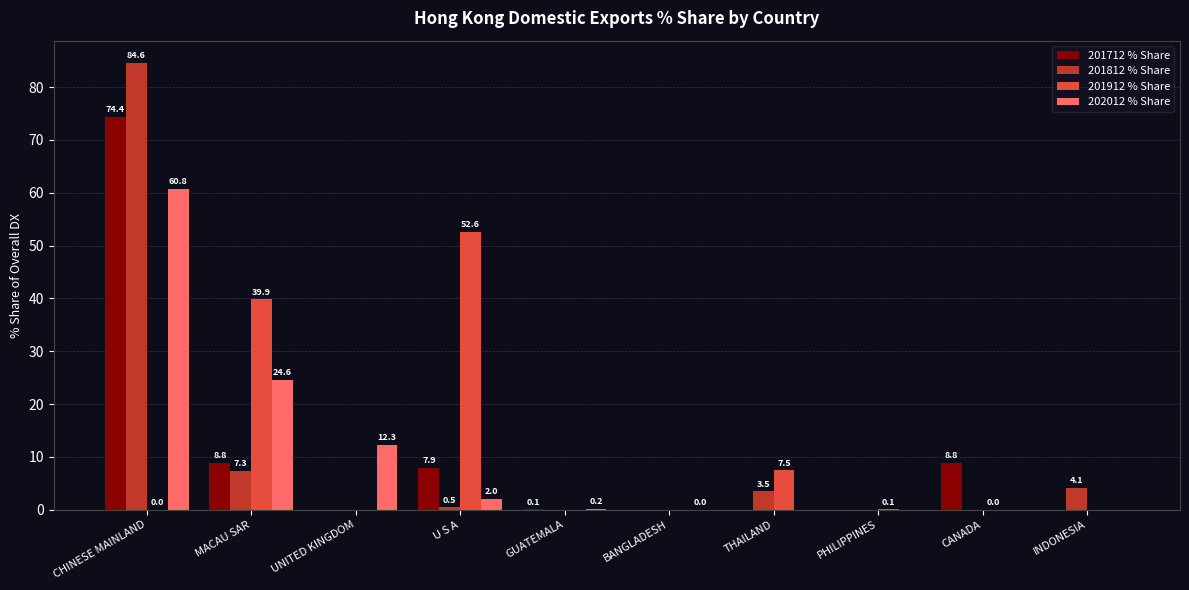

The value of 201912 % Share at THAILAND is 3.6. True or false?

False